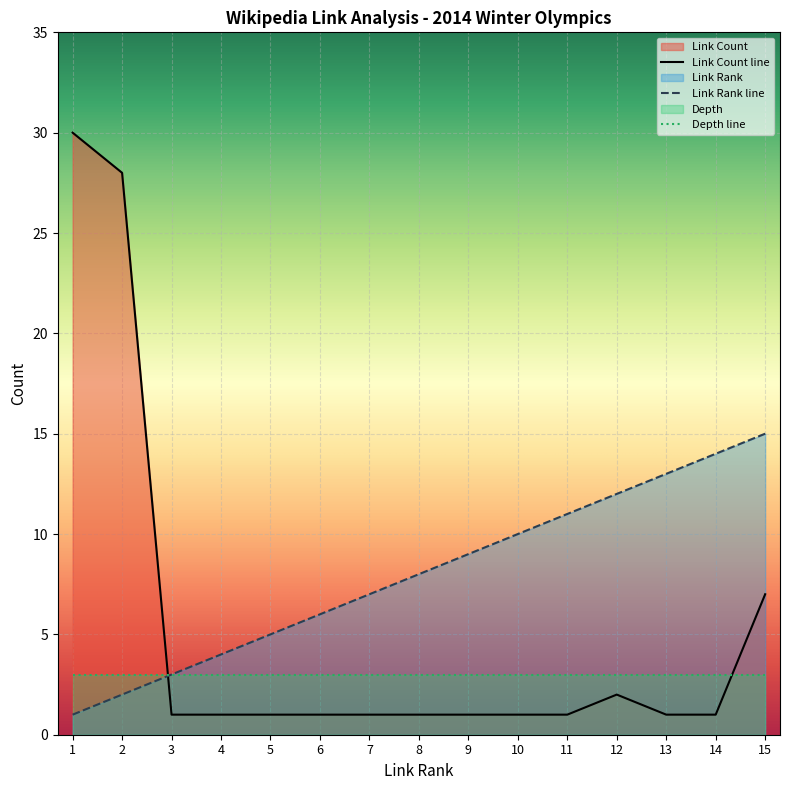

True or false: Link Rank has a value of 20 at 14.

False